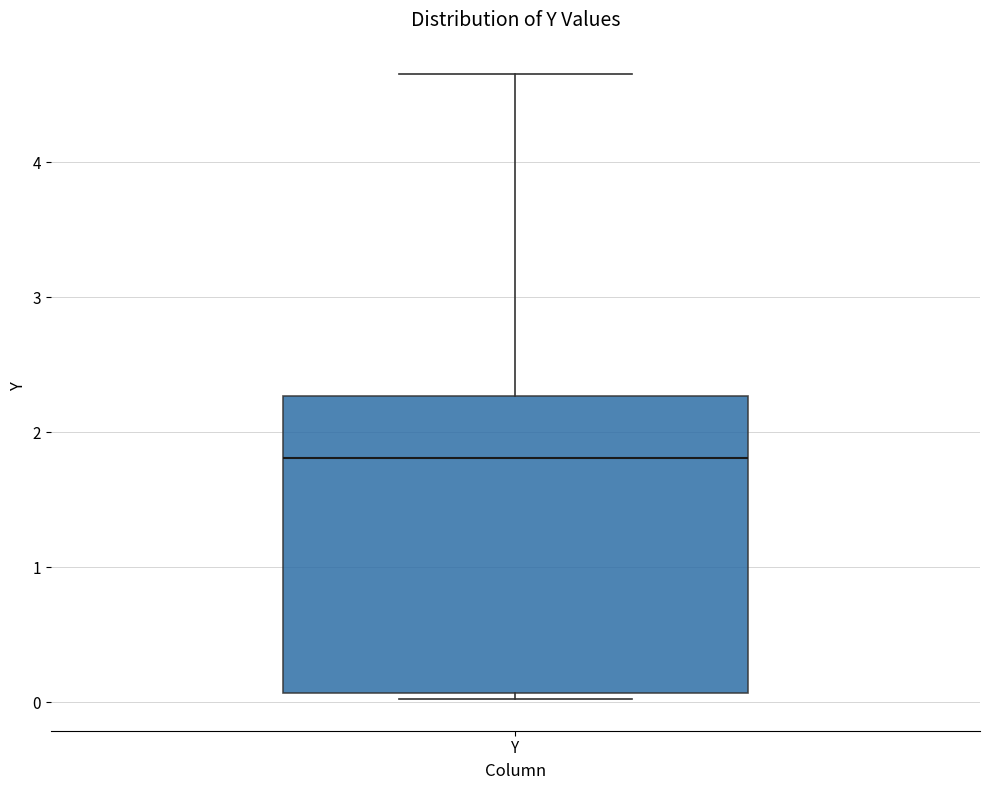

Read this box plot against the y-axis: the position of the median line, the range covered by the box, and the ends of both whiskers. The values are not printed on the chart, so give them approximately, as read against the axis.

median 1.8, box 0.1 to 2.3, whiskers 0.0 to 4.7